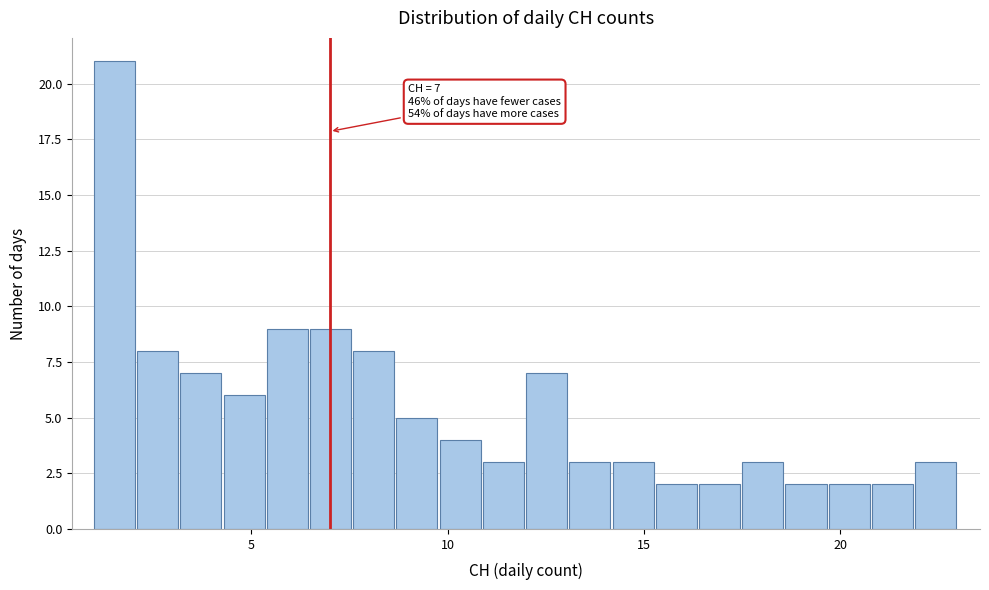

Around what value on the x-axis is the tallest bar? Give the approximate position of its centre, as read against the axis.

1.5